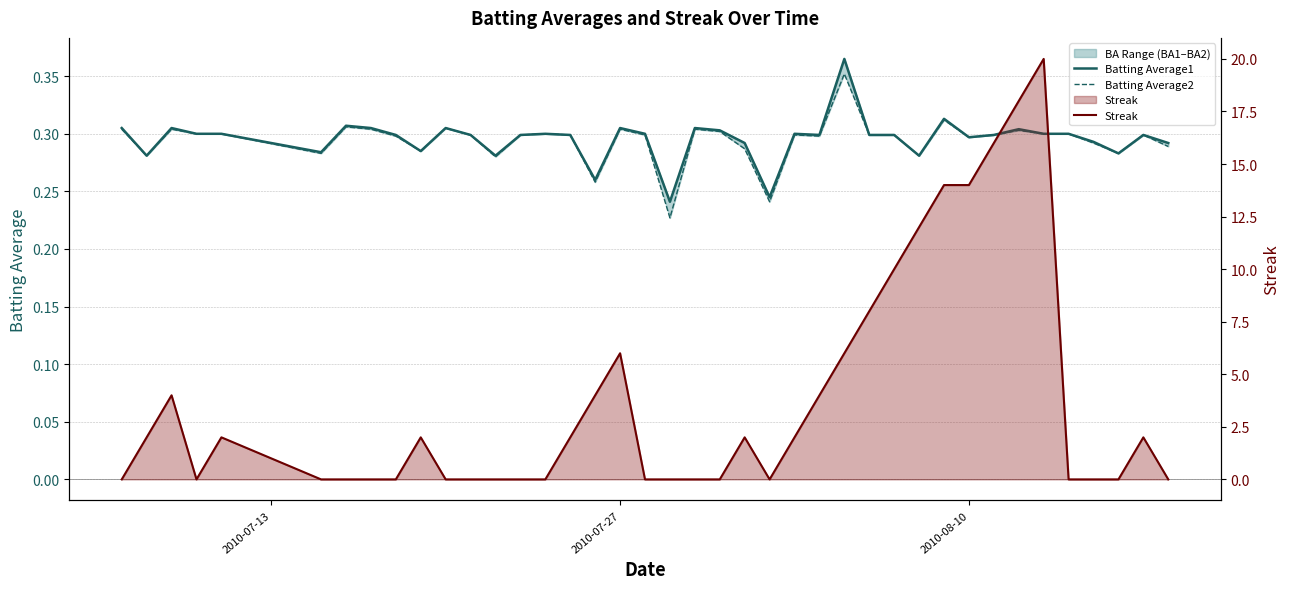

True or false: Batting Average2 and Batting Average1 cross at least once.

False